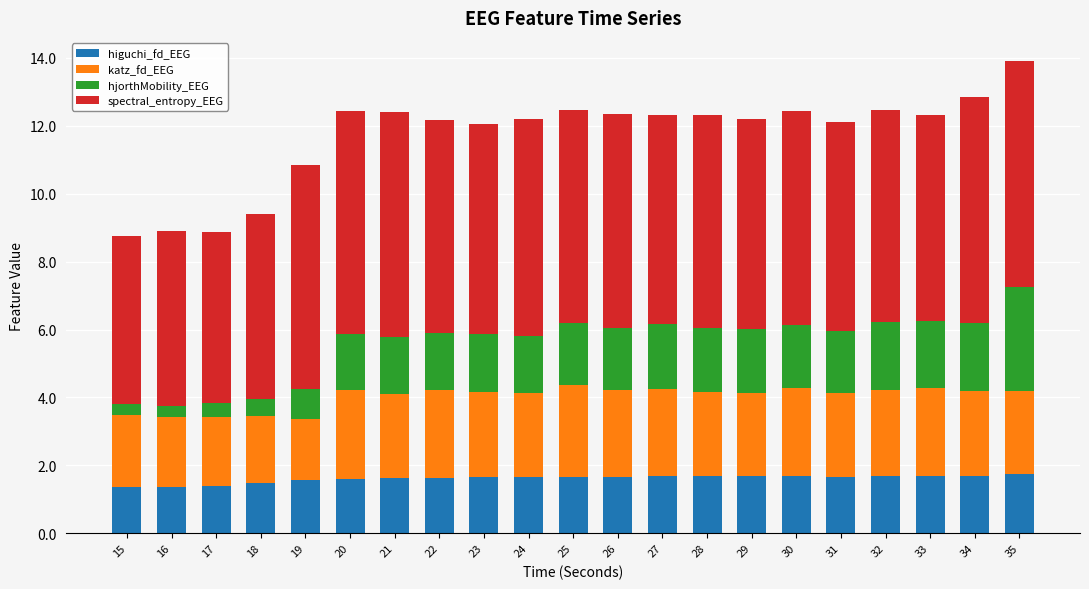

The value of higuchi_fd_EEG at 29 is 1.7. True or false?

True